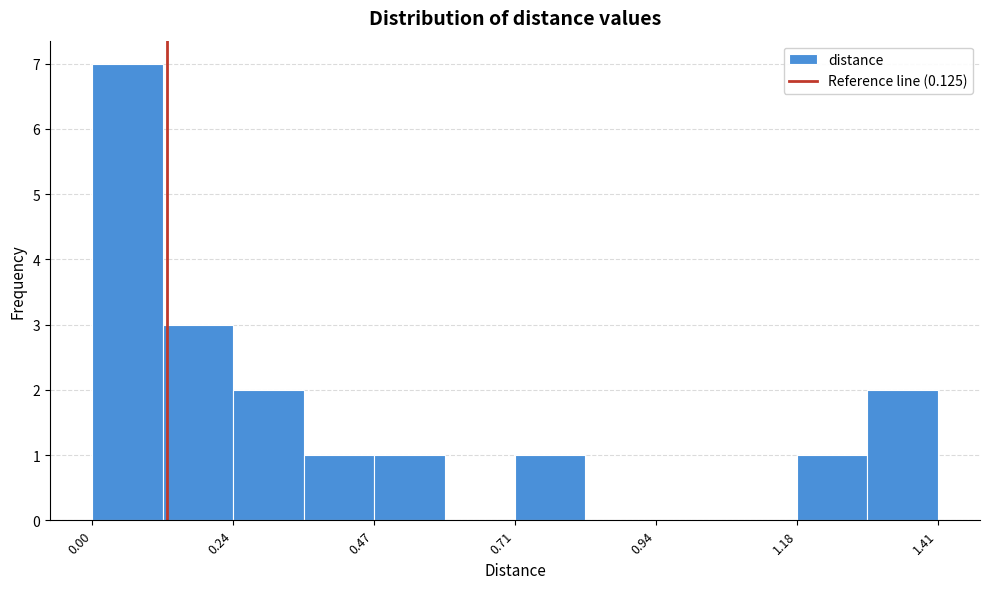

Read against the x-axis, roughly where is the centre of the tallest bar?

0.05